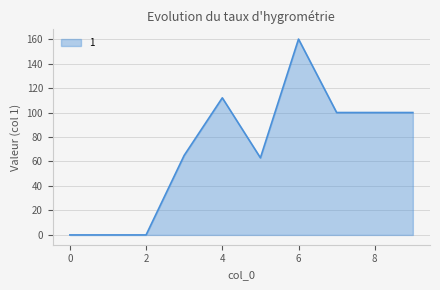

What is the greatest value displayed?

160